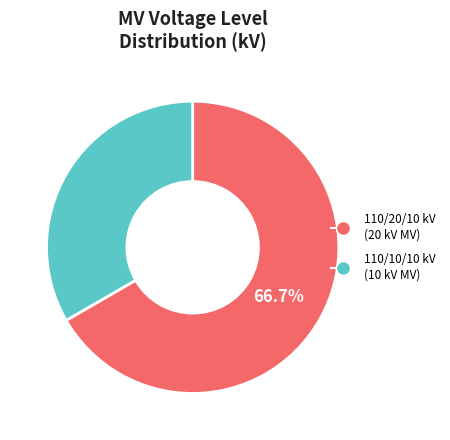

Does any single category account for the majority?

Yes